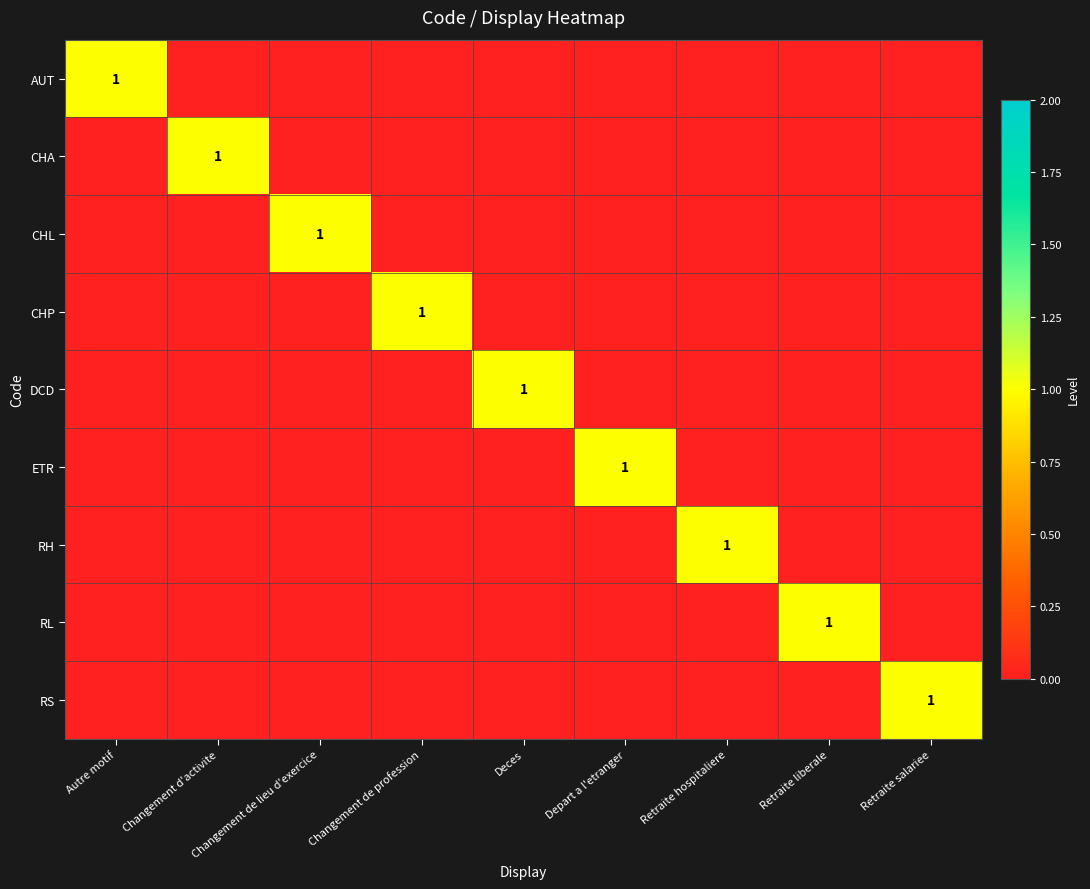

How many distinct data groups are displayed?

9